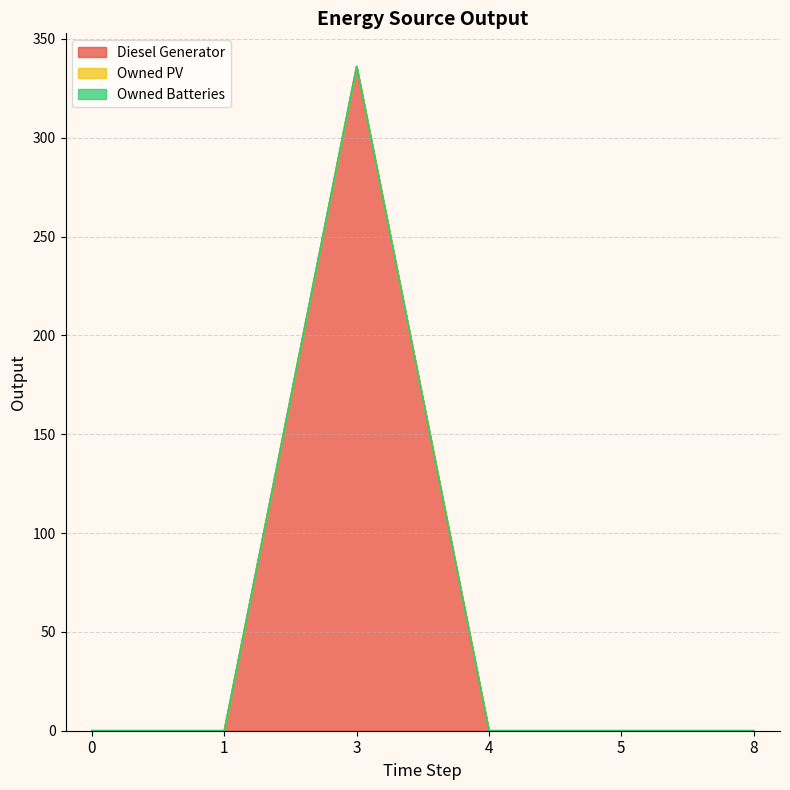

Between 8 and 3, which is larger?

3